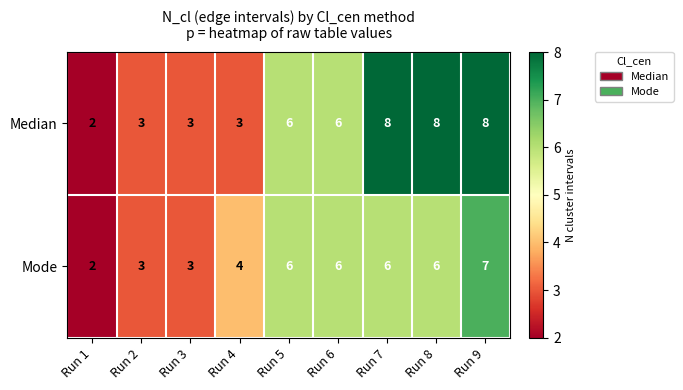

What is the total value across all series at Run 9?

15